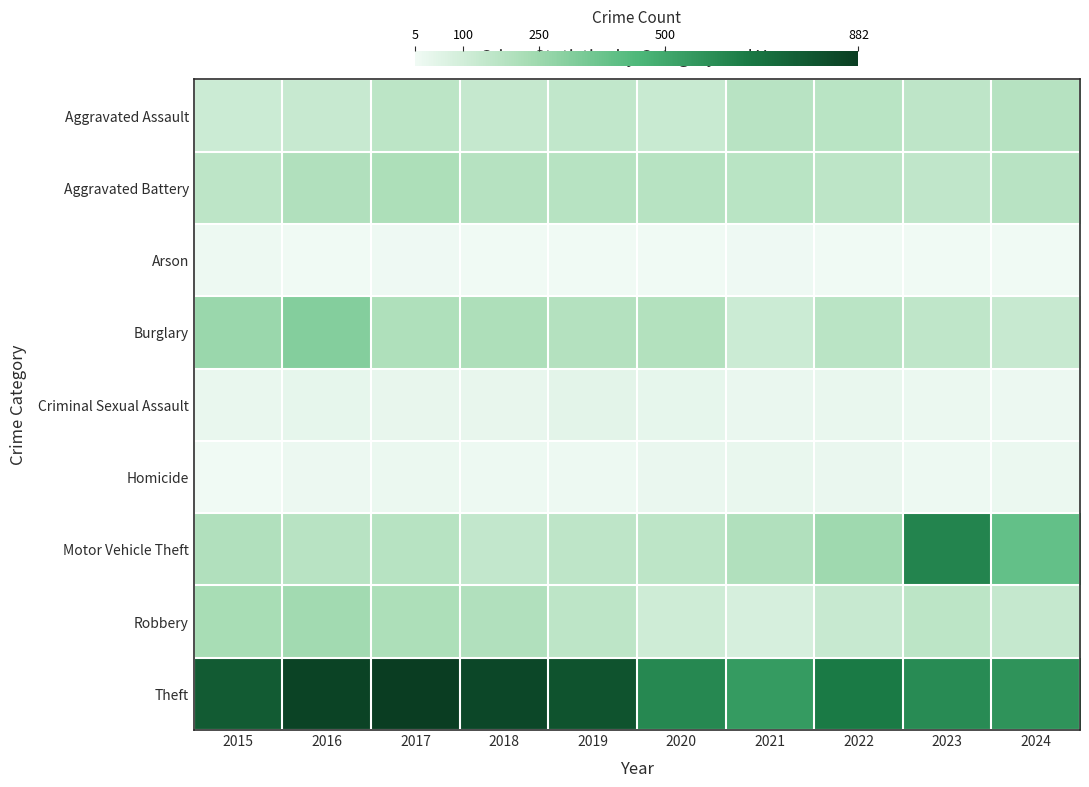

Between 2016 and 2019, which is larger?

2019